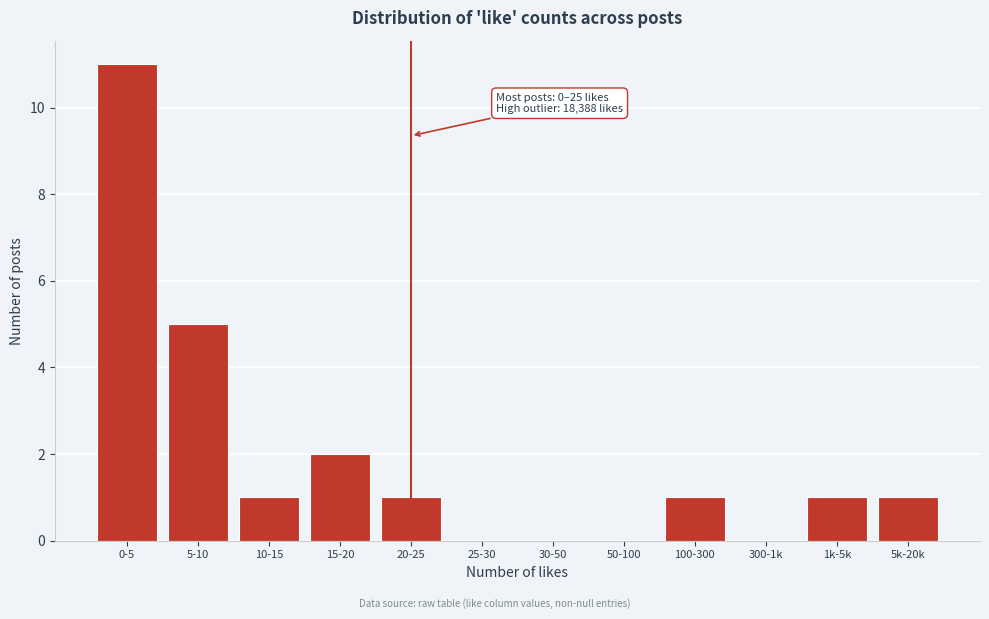

Reading left to right, transcribe all the data shown in this chart.

0-5=11	5-10=5	10-15=1	15-20=2	20-25=1	25-30=0	30-50=0	50-100=0	100-300=1	300-1k=0	1k-5k=1	5k-20k=1